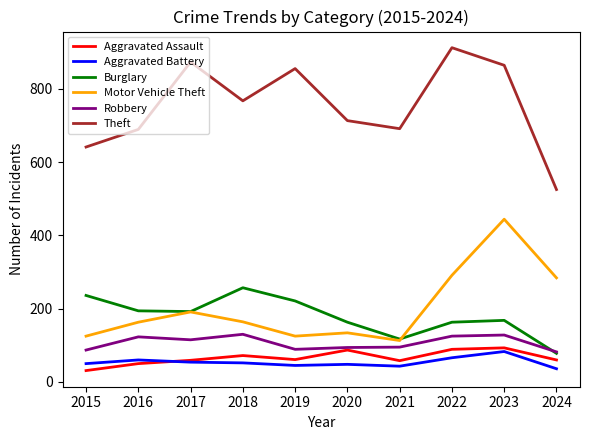

The value of Theft at 2024 is 930. True or false?

False